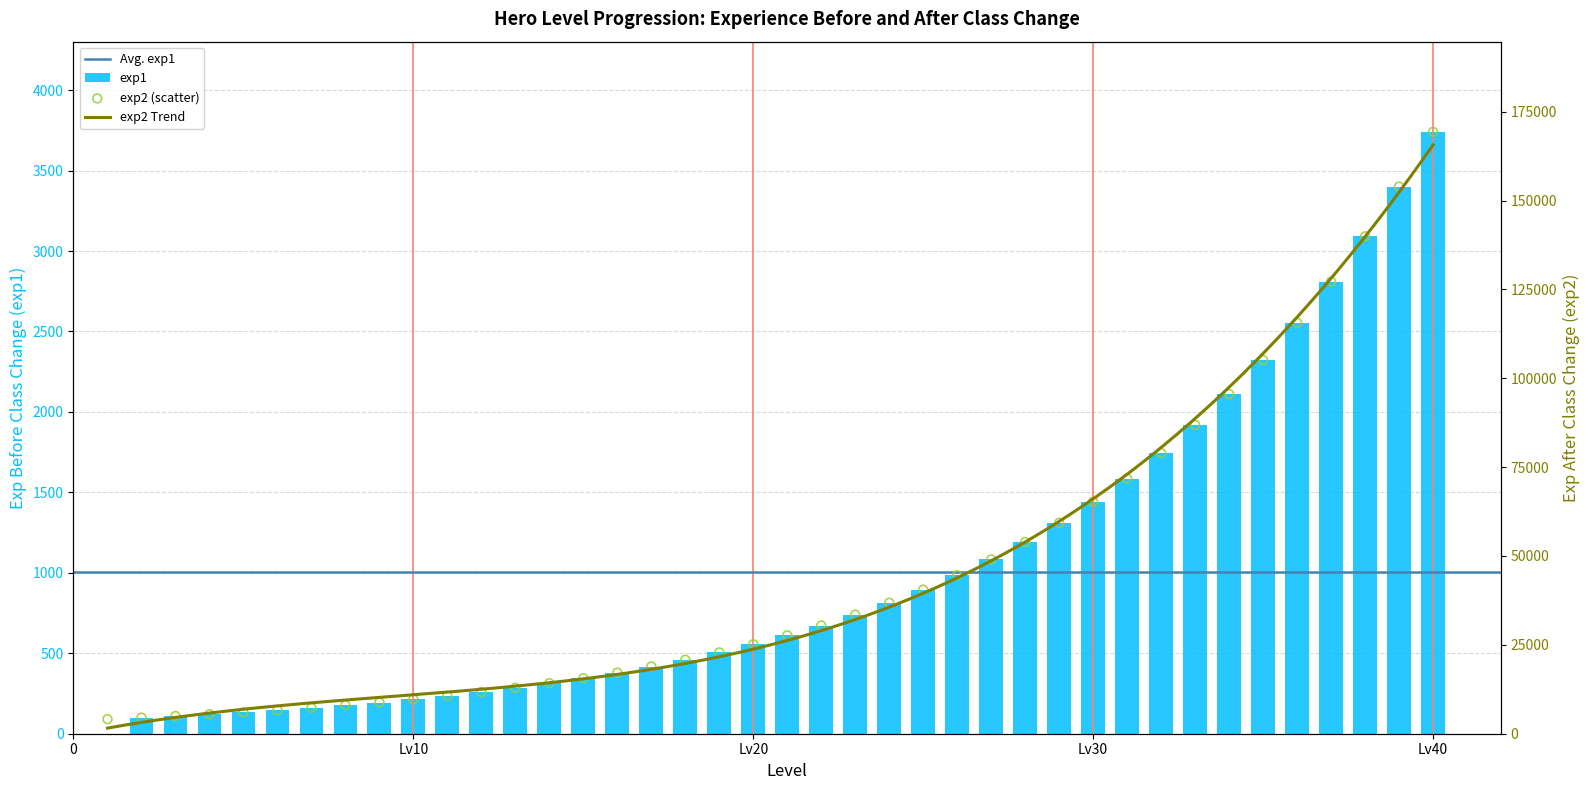

At which category is the sum across all series the highest?

Lv40